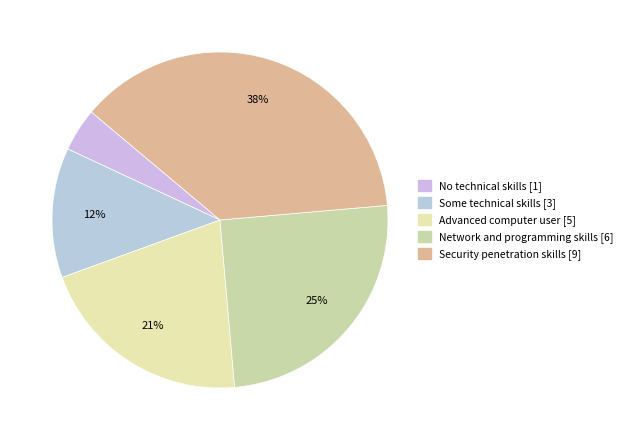

To the nearest percent, what portion does Some technical skills [3] represent?

12%